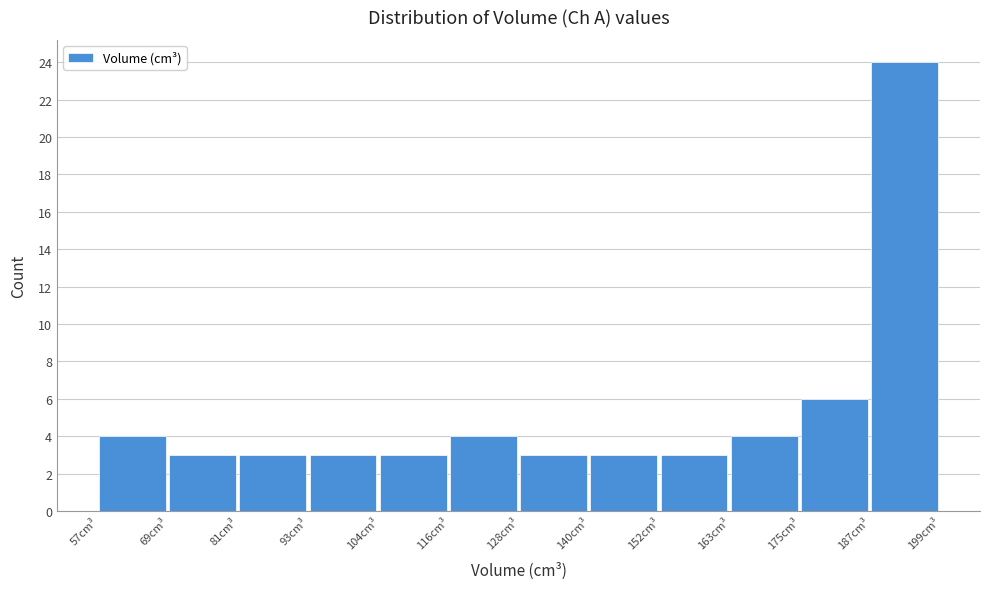

Reading left to right, list every bar in this chart as the range it spans on the x-axis followed by its height. Neither the bar edges nor the heights are printed on the chart, so give them approximately, as read against the axes.

58 to 68: 4
68 to 80: 3
80 to 92: 3
92 to 104: 3
104 to 116: 3
116 to 128: 4
128 to 140: 3
140 to 152: 3
152 to 164: 3
164 to 176: 4
176 to 186: 6
186 to 198: 24